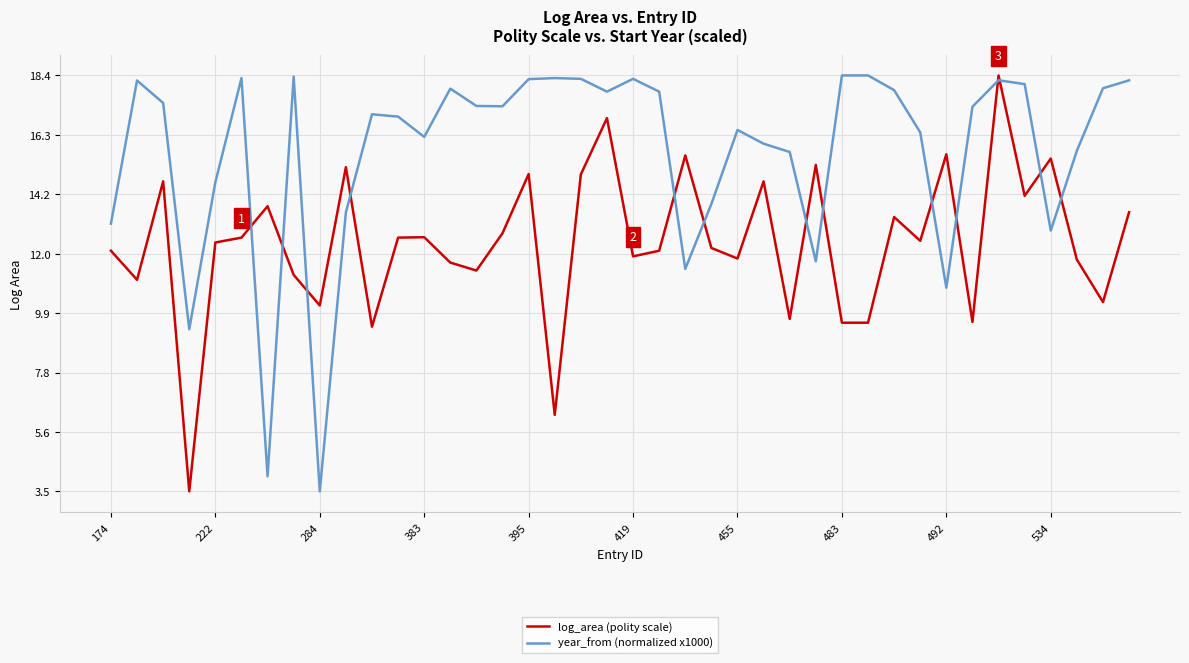

Which series has the largest total across all categories?

year_from (normalized x1000)